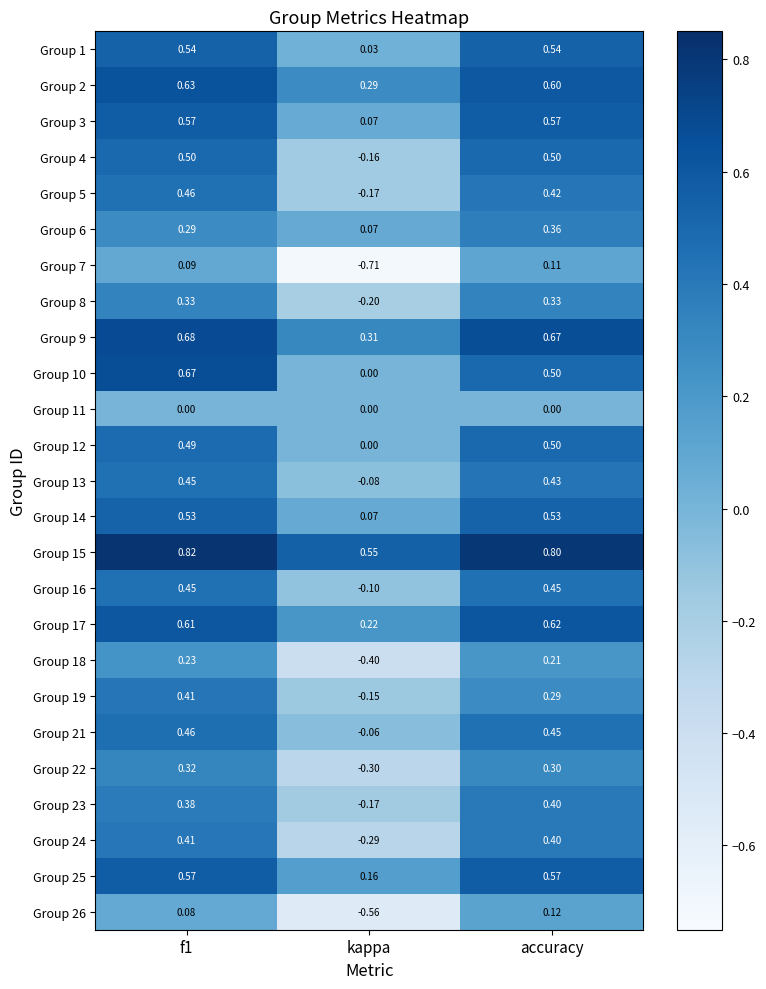

Is the value of Group 6 at accuracy greater than the value of Group 25 at accuracy?

No